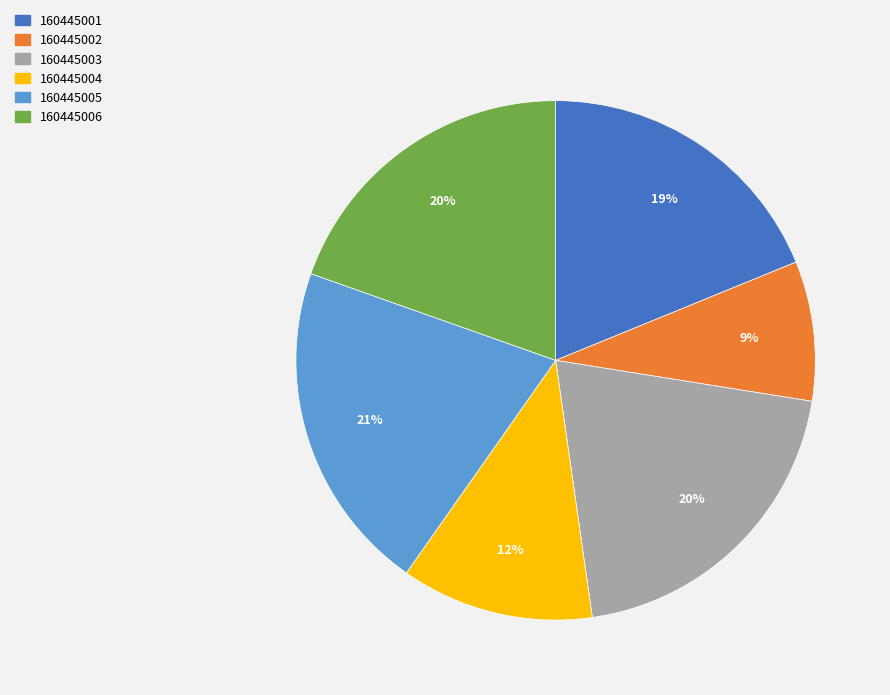

To the nearest percent, what is the combined percentage of 160445004 and 160445001?

31%